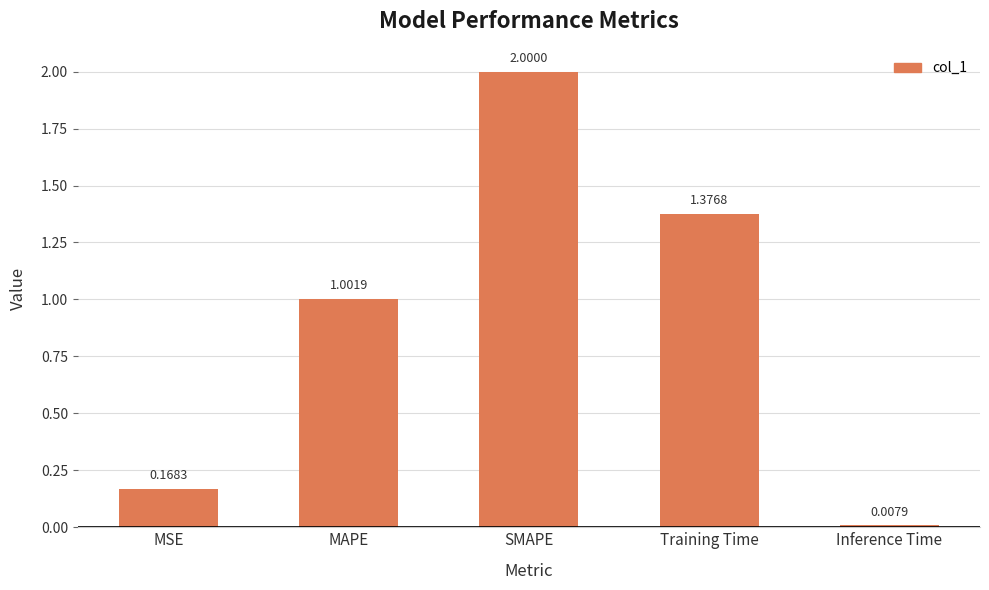

At which category does the chart reach its peak across all series?

SMAPE